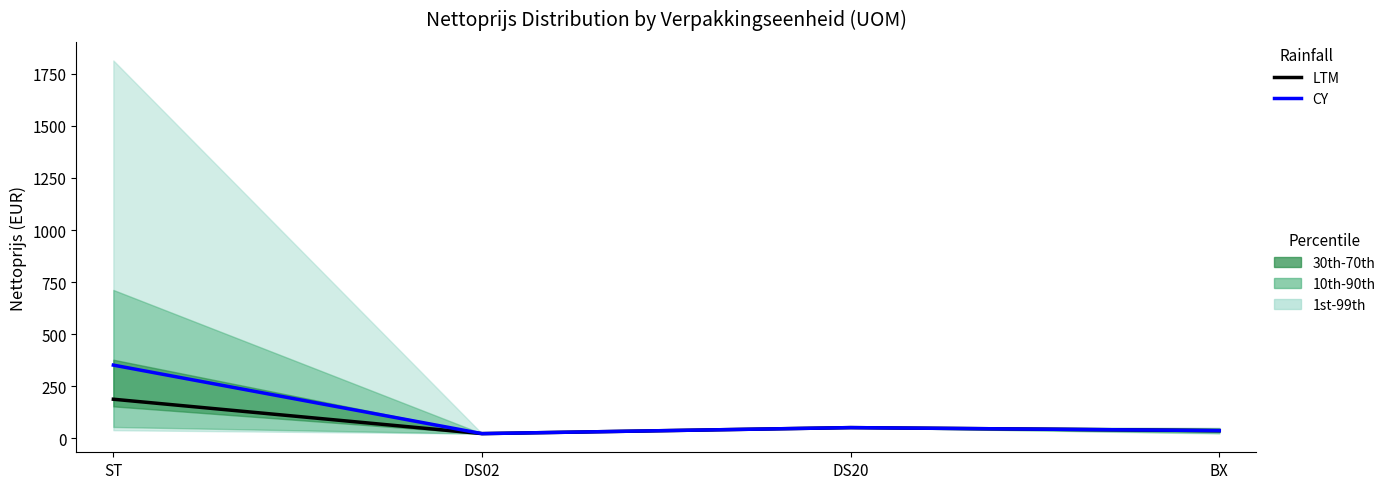

True or false: LTM and CY intersect in this chart.

False